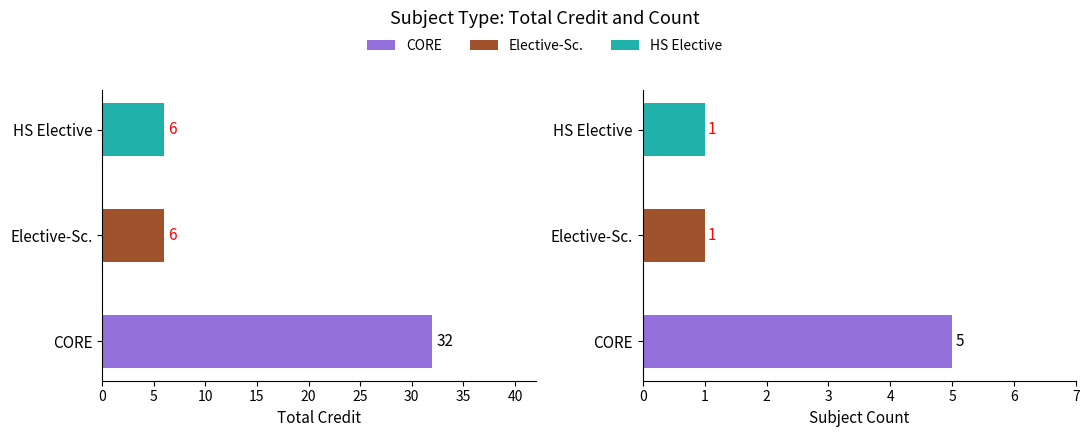

At which label does Credit reach its minimum?

Elective-Sc.